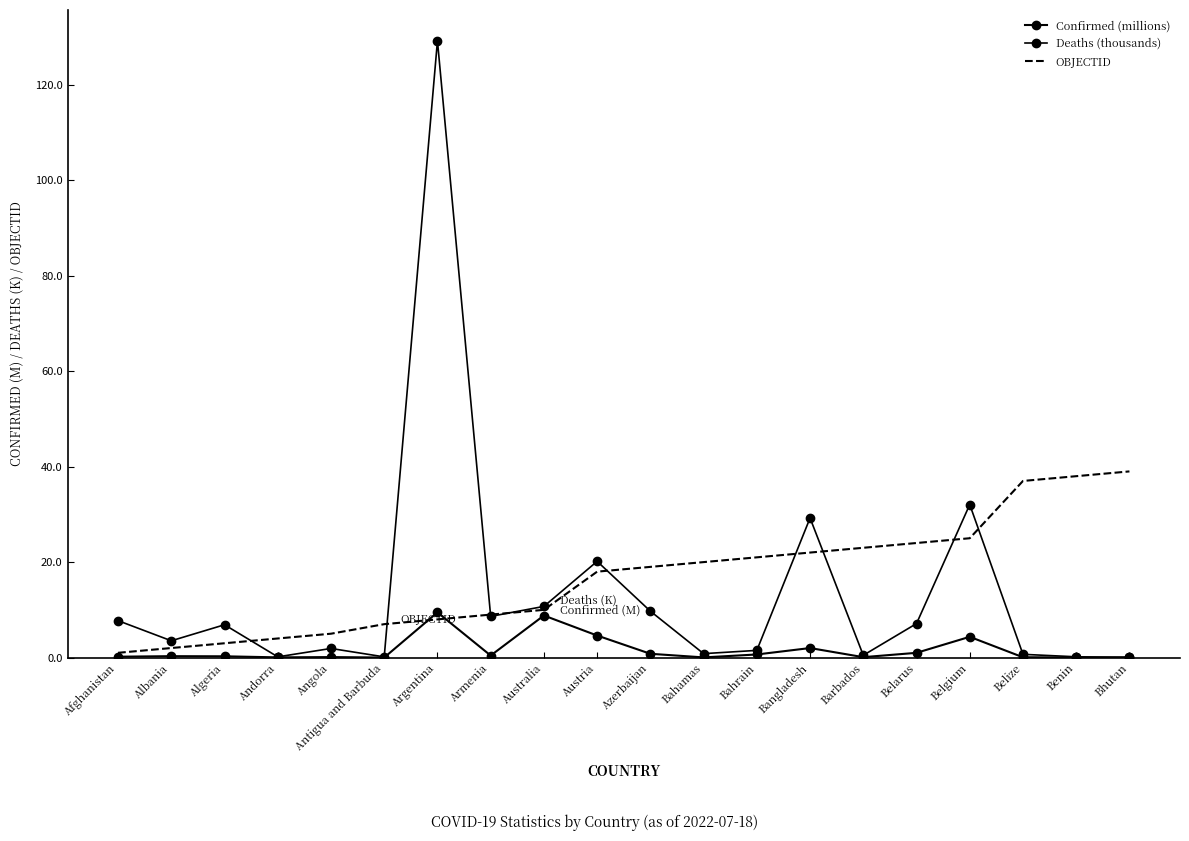

Reading left to right, list all the values displayed in this chart.

Confirmed (millions): Afghanistan=0.2	Albania=0.3	Algeria=0.3	Andorra=0.0	Angola=0.1	Antigua and Barbuda=0.0	Argentina=9.5	Armenia=0.4	Australia=8.8	Austria=4.6	Azerbaijan=0.8	Bahamas=0.0	Bahrain=0.6	Bangladesh=2.0	Barbados=0.1	Belarus=1.0	Belgium=4.3	Belize=0.1	Benin=0.0	Bhutan=0.1
Deaths (thousands): Afghanistan=7.7	Albania=3.5	Algeria=6.9	Andorra=0.2	Angola=1.9	Antigua and Barbuda=0.1	Argentina=129.2	Armenia=8.6	Australia=10.7	Austria=20.2	Azerbaijan=9.7	Bahamas=0.8	Bahrain=1.5	Bangladesh=29.2	Barbados=0.5	Belarus=7.1	Belgium=32.1	Belize=0.7	Benin=0.2	Bhutan=0.0
OBJECTID: Afghanistan=1.0	Albania=2.0	Algeria=3.0	Andorra=4.0	Angola=5.0	Antigua and Barbuda=7.0	Argentina=8.0	Armenia=9.0	Australia=10.0	Austria=18.0	Azerbaijan=19.0	Bahamas=20.0	Bahrain=21.0	Bangladesh=22.0	Barbados=23.0	Belarus=24.0	Belgium=25.0	Belize=37.0	Benin=38.0	Bhutan=39.0